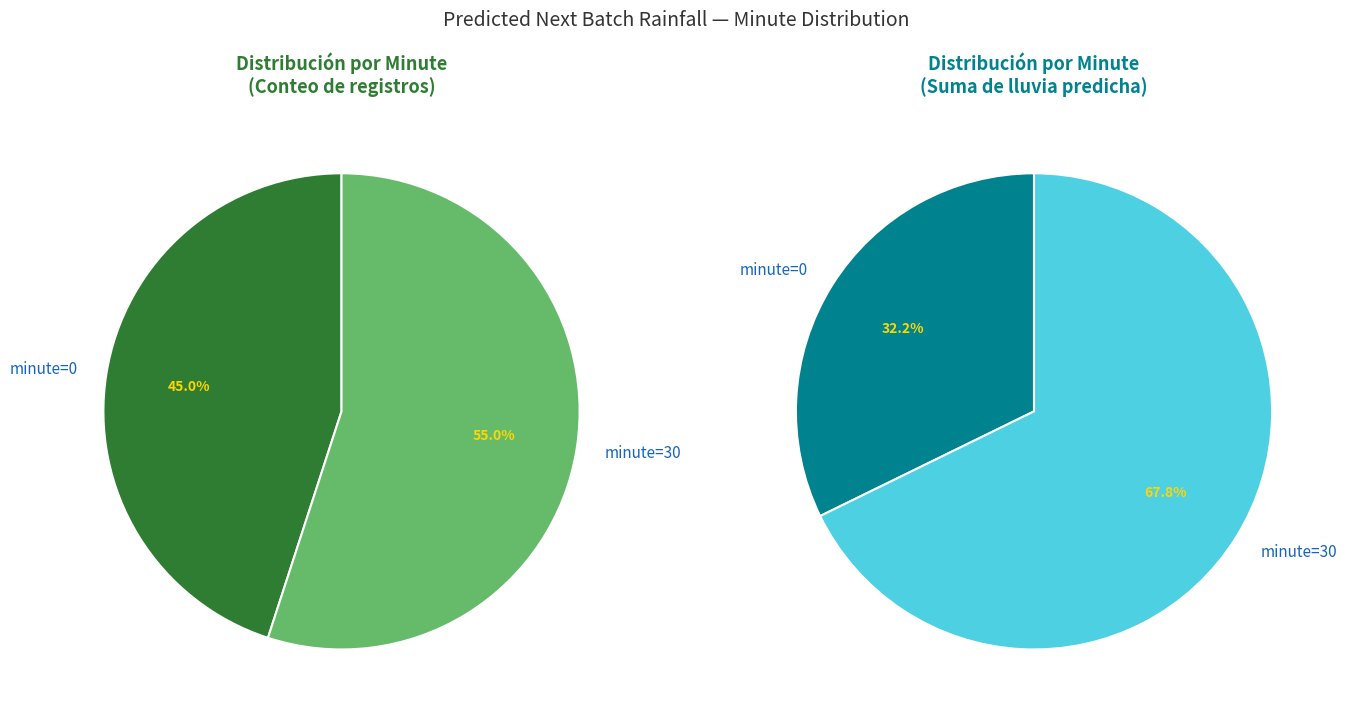

How much of the chart is everything except 0?

100.0%